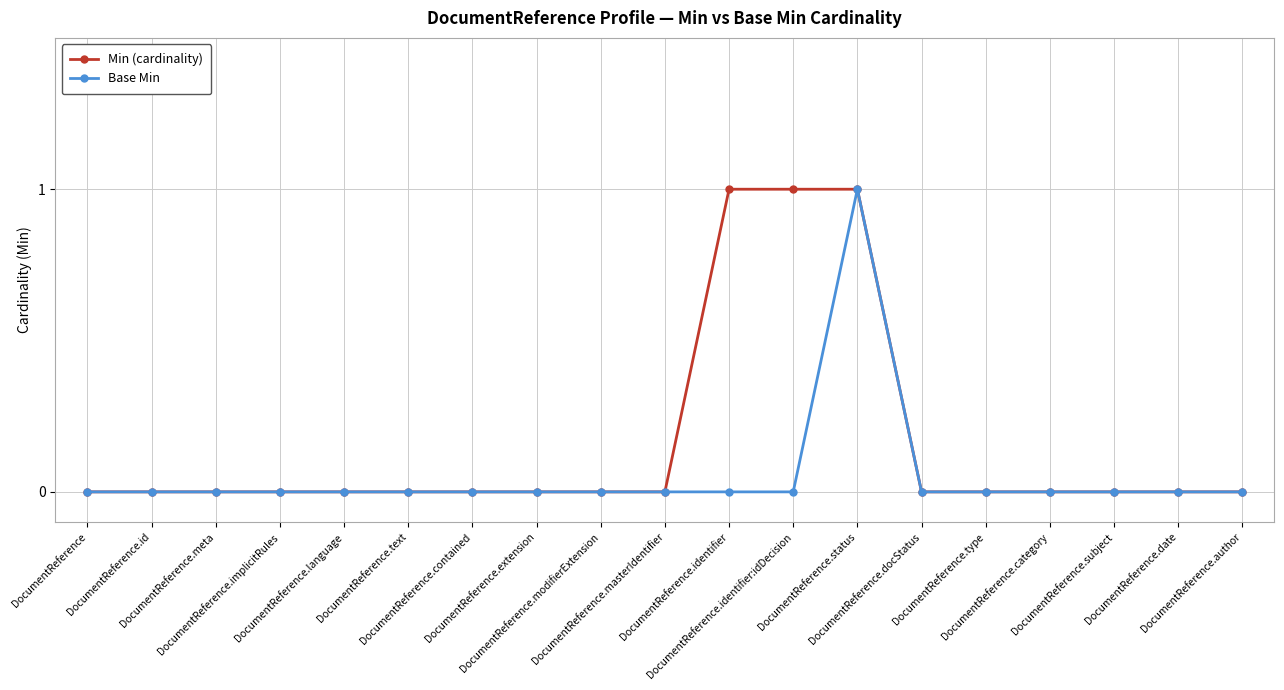

Is the value of Min (cardinality) at DocumentReference.identifier greater than the value of Base Min at DocumentReference.modifierExtension?

Yes